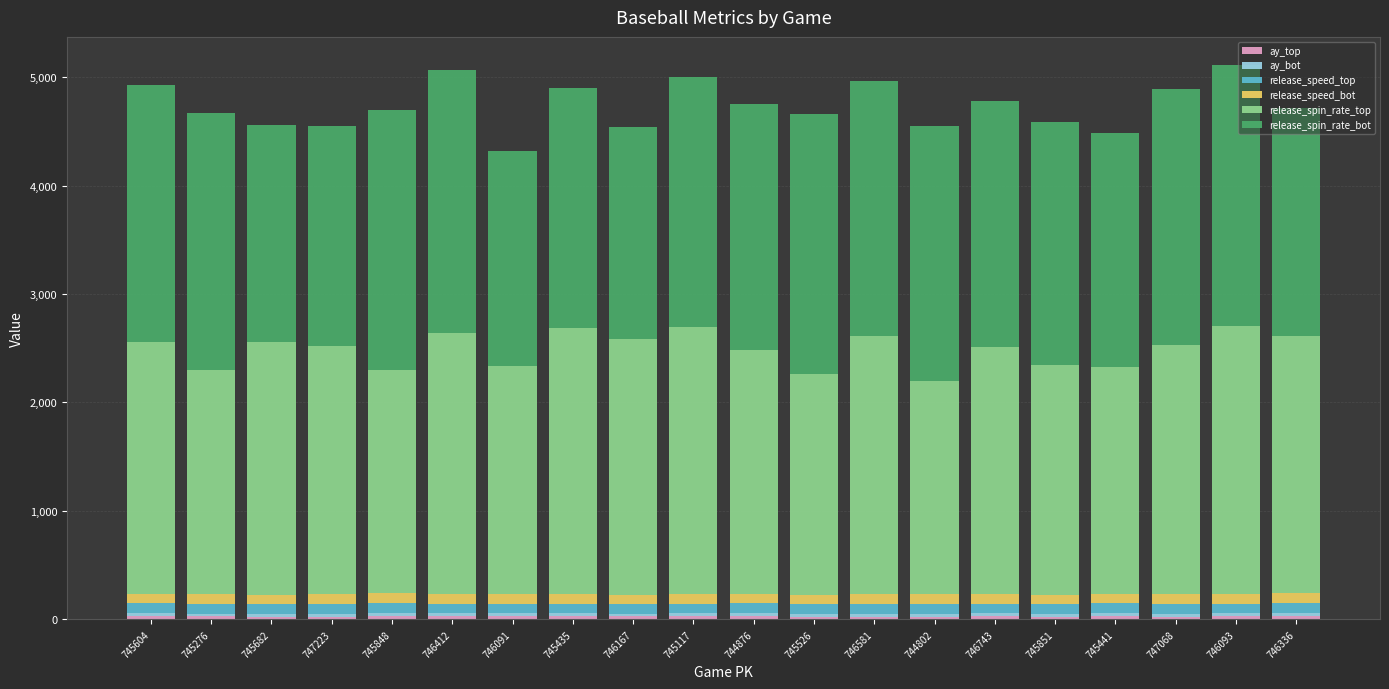

The value of release_speed_top at 746093 is 122.8. True or false?

False